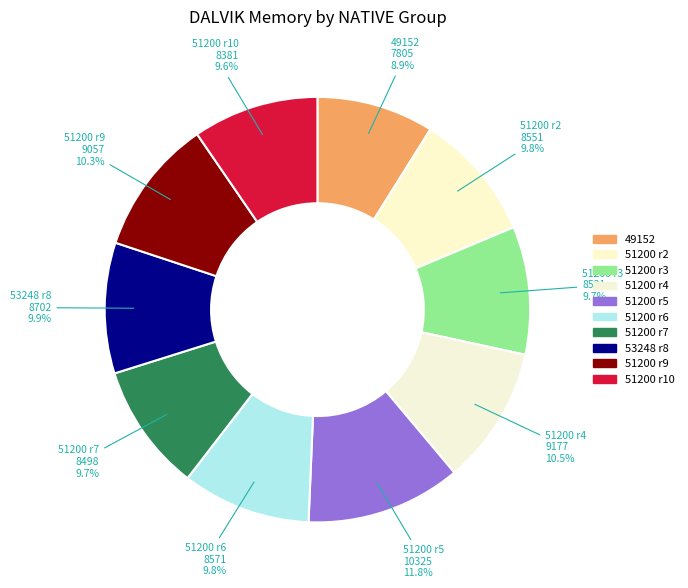

Which slice is the largest?

51200 r5